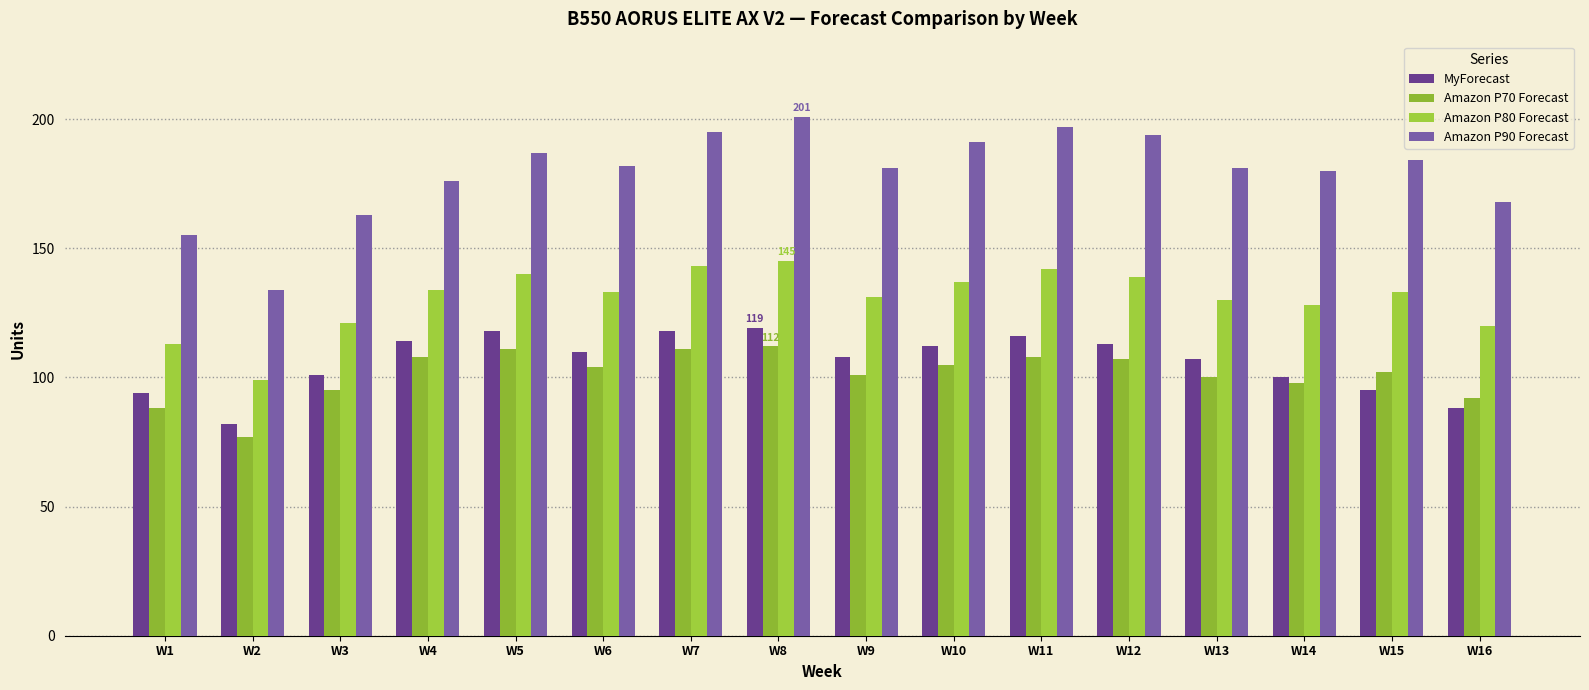

Reading left to right, list all the values displayed in this chart.

MyForecast: W1=94	W2=82	W3=101	W4=114	W5=118	W6=110	W7=118	W8=119	W9=108	W10=112	W11=116	W12=113	W13=107	W14=100	W15=95	W16=88
Amazon P70 Forecast: W1=88	W2=77	W3=95	W4=108	W5=111	W6=104	W7=111	W8=112	W9=101	W10=105	W11=108	W12=107	W13=100	W14=98	W15=102	W16=92
Amazon P80 Forecast: W1=113	W2=99	W3=121	W4=134	W5=140	W6=133	W7=143	W8=145	W9=131	W10=137	W11=142	W12=139	W13=130	W14=128	W15=133	W16=120
Amazon P90 Forecast: W1=155	W2=134	W3=163	W4=176	W5=187	W6=182	W7=195	W8=201	W9=181	W10=191	W11=197	W12=194	W13=181	W14=180	W15=184	W16=168